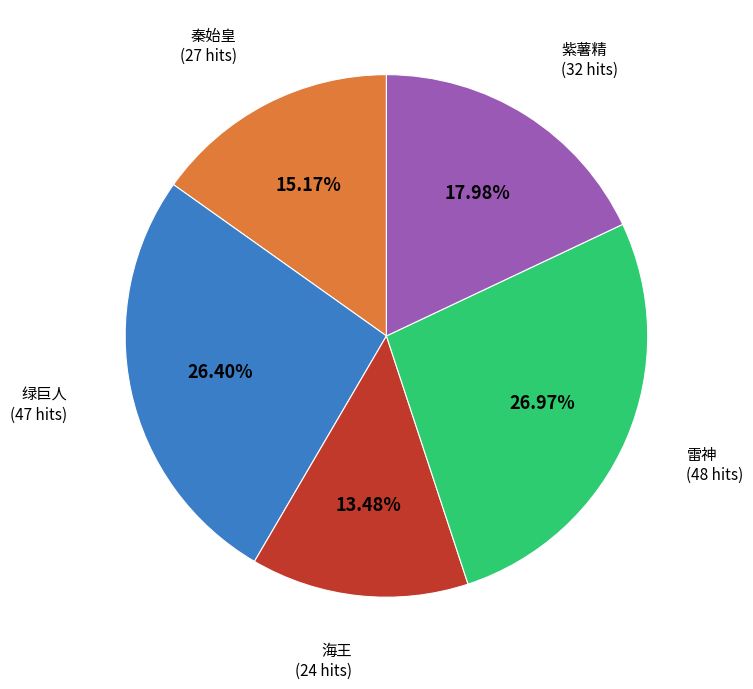

Is there any slice that represents more than half of the pie?

No